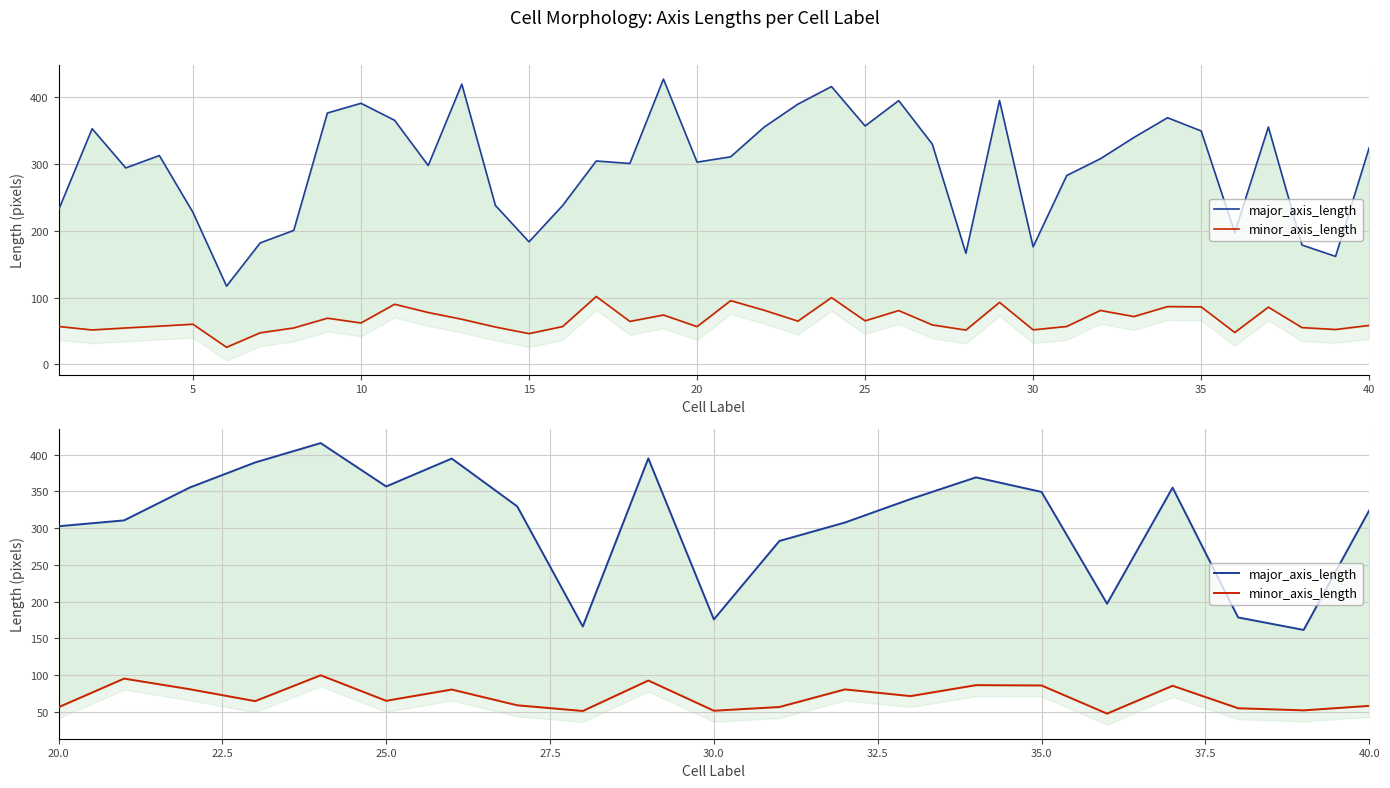

True or false: minor_axis_length and major_axis_length cross at least once.

False